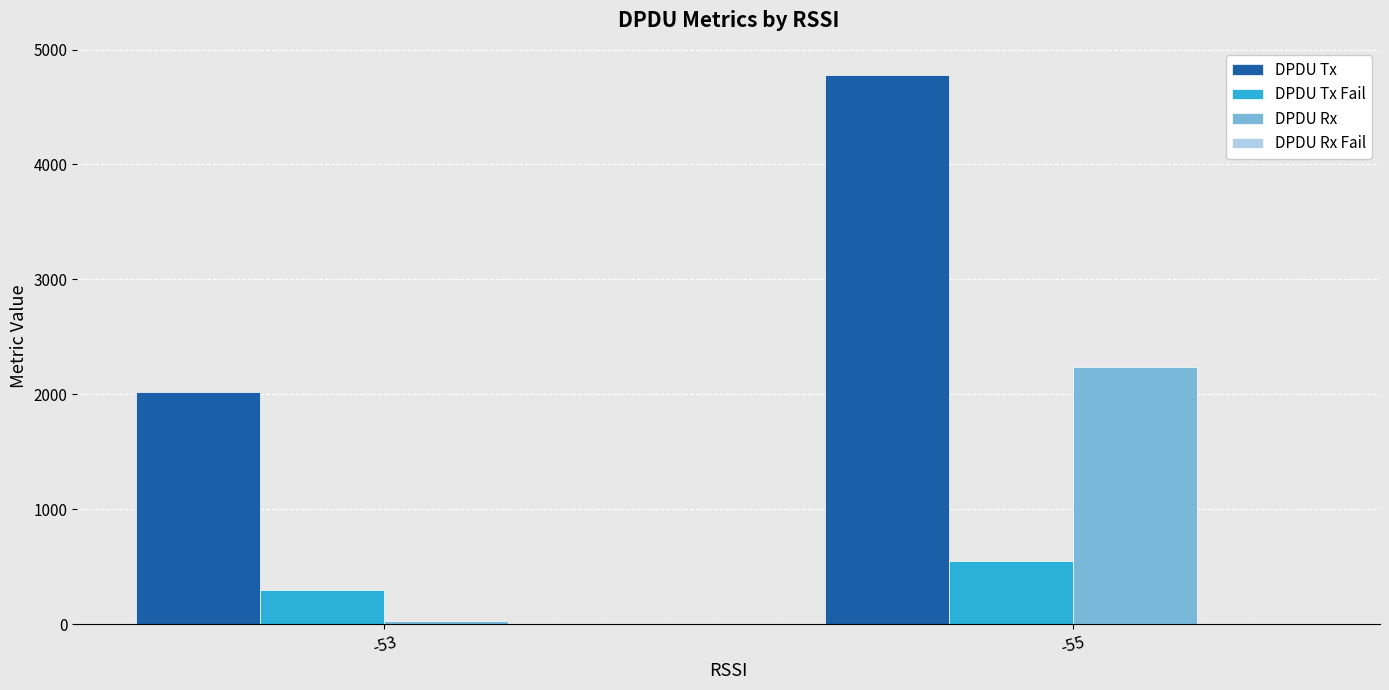

The DPDU Tx series shows 2023 at -53. True or false?

True